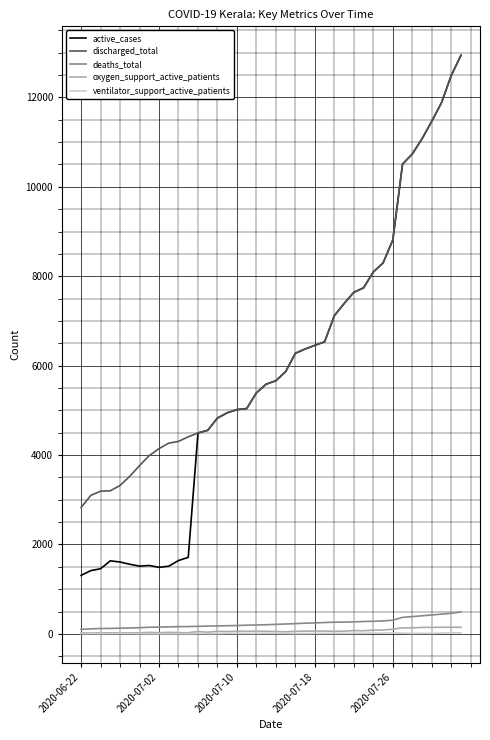

Which series has the widest spread of values?

active_cases